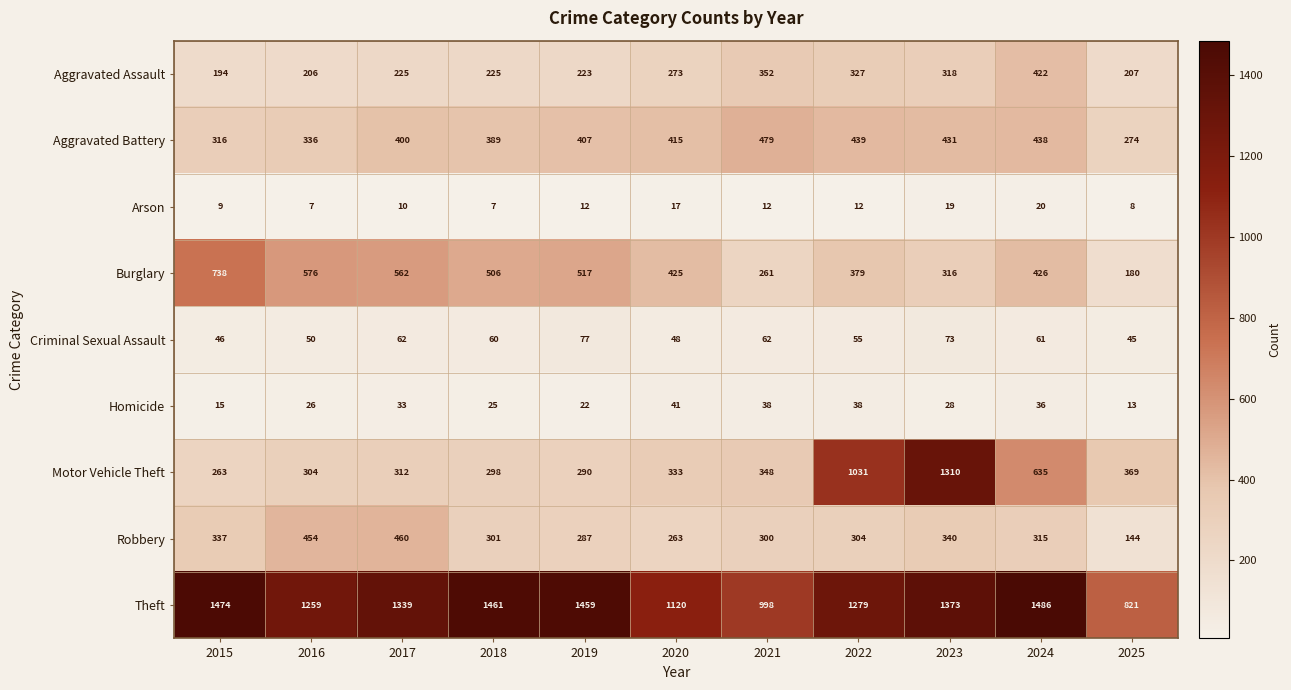

Is it true that Theft equals 571 at 2025?

False